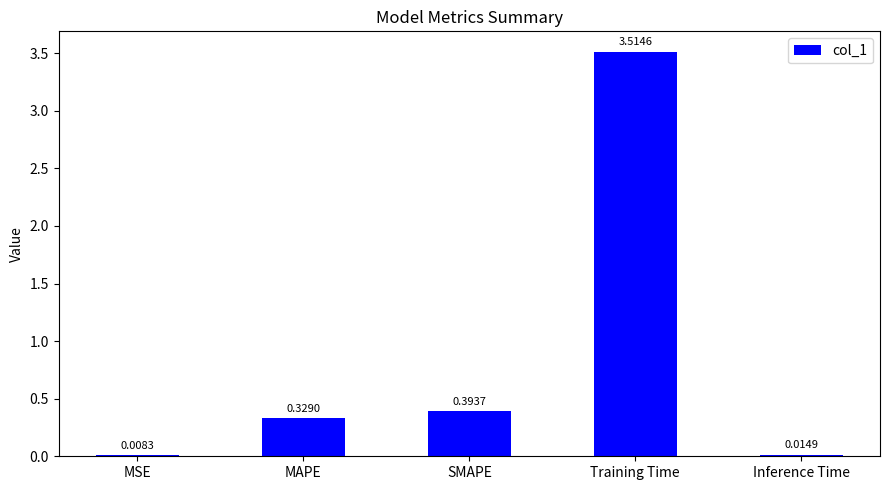

What is the sum of all values?

4.3